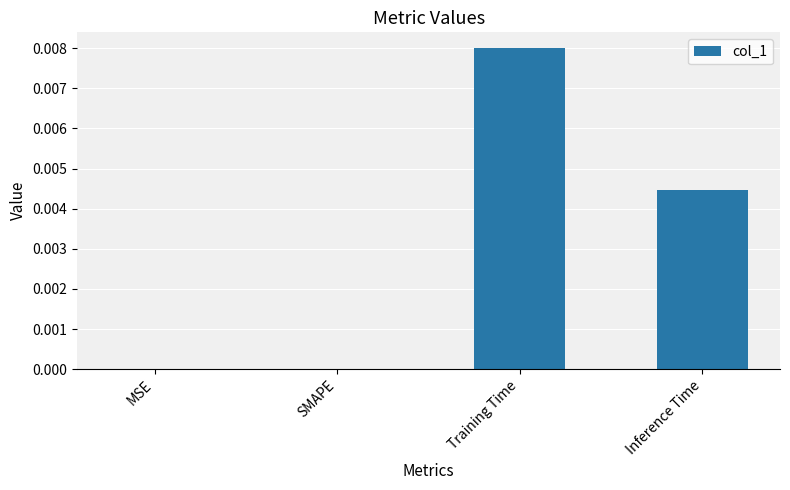

True or false: the data shows 0.0 at SMAPE.

True